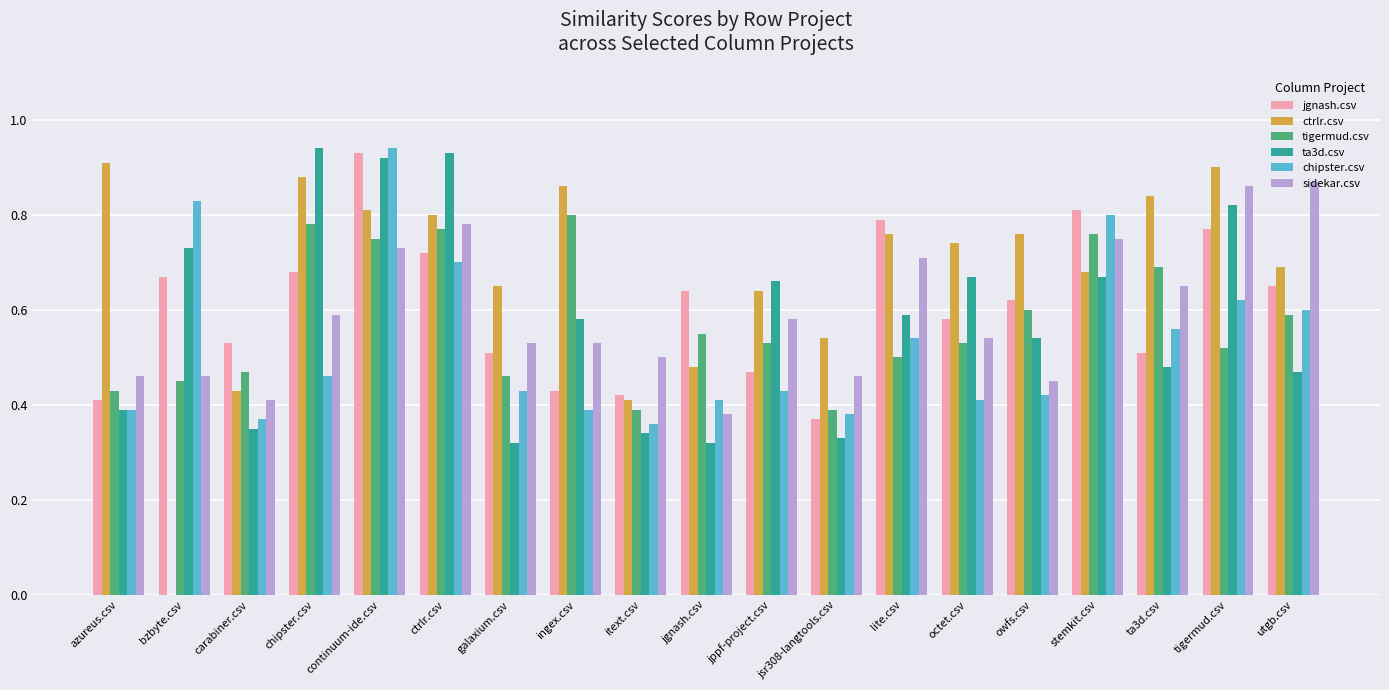

Between azureus.csv and galaxium.csv, which series saw the biggest shift?

ctrlr.csv